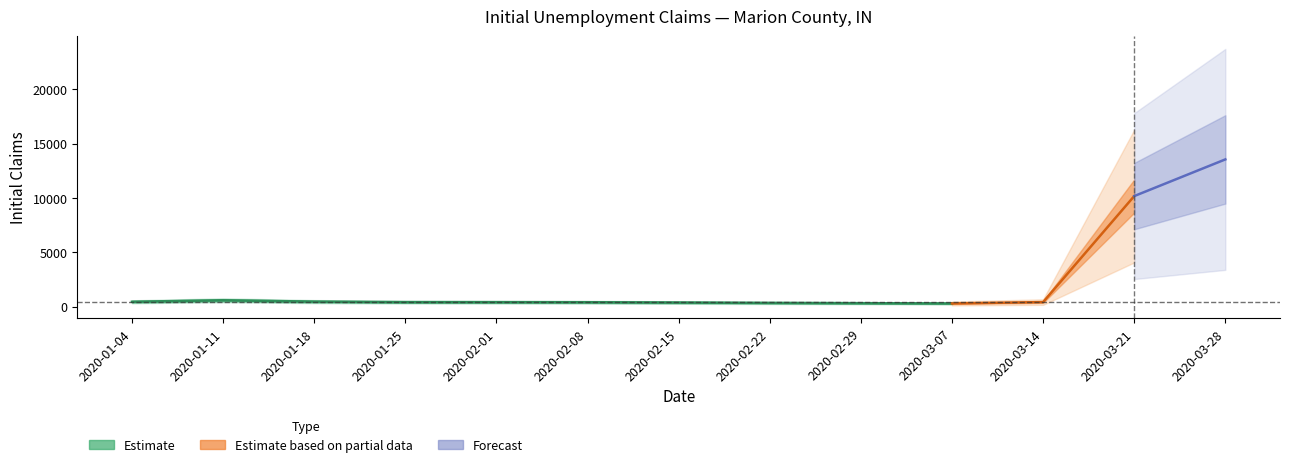

Reading left to right, transcribe all the data shown in this chart.

2020-01-04=453	2020-01-11=591	2020-01-18=468	2020-01-25=420	2020-02-01=416	2020-02-08=410	2020-02-15=382	2020-02-22=348	2020-02-29=324	2020-03-07=298	2020-03-14=425	2020-03-21=10173	2020-03-28=13546